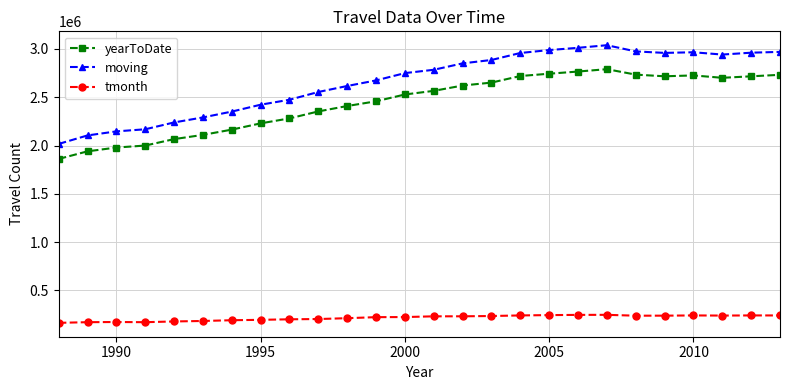

True or false: yearToDate and moving intersect in this chart.

False